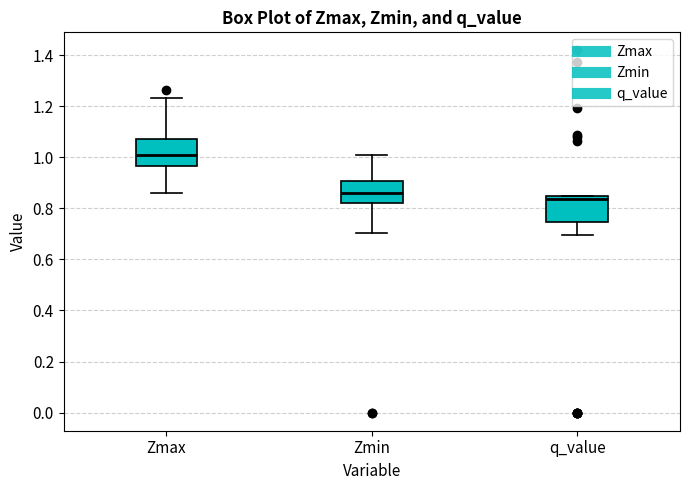

Which box has the highest median line?

Zmax